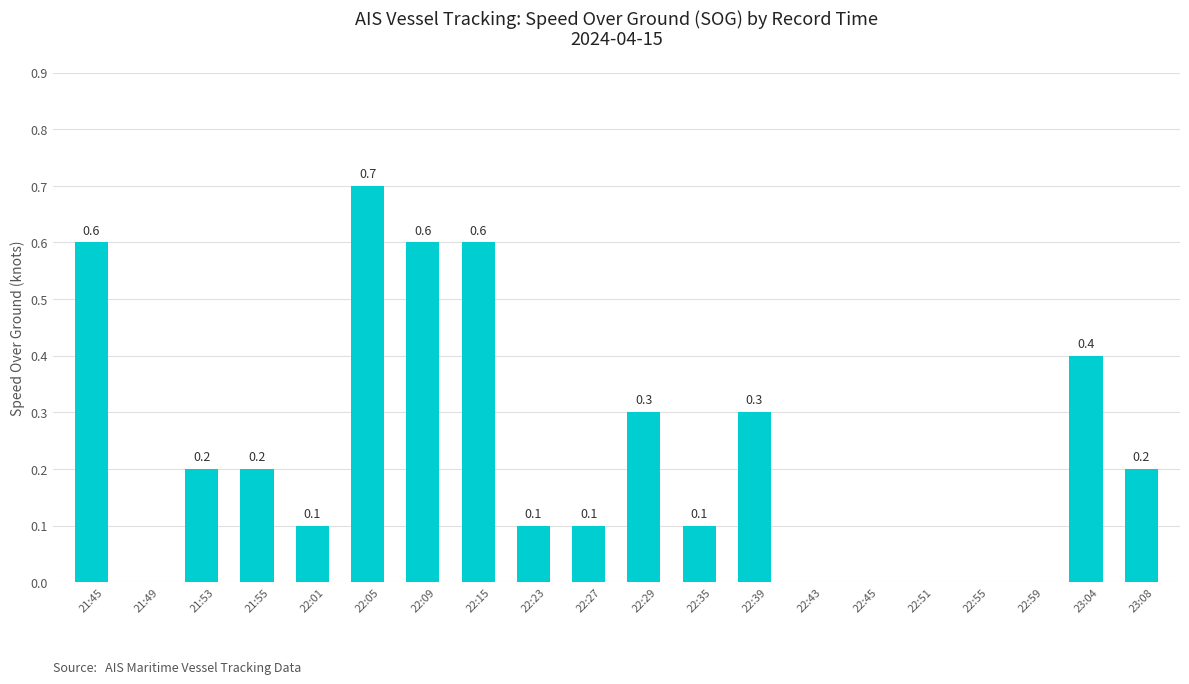

How many values exceed 0?

14